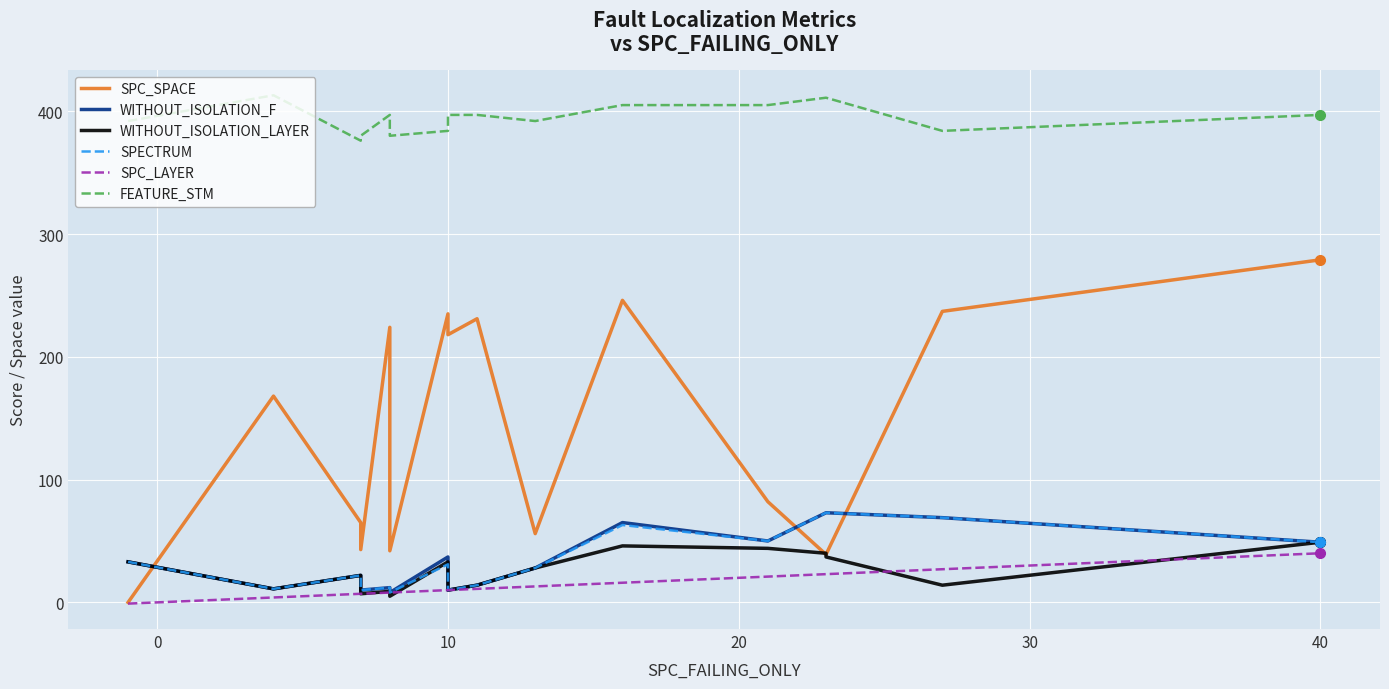

Reading left to right, what are all the values shown in this chart?

SPC_SPACE: 0	0	168	65	43	224	42	235	218	231	56	246	82	39	39	237	279
WITHOUT_ISOLATION_F: 33	33	11	22	10	12	8	37	10	14	28	65	50	73	73	69	49
WITHOUT_ISOLATION_LAYER: 33	33	11	22	7	9	5	33	10	14	28	46	44	40	37	14	49
SPECTRUM: 33	33	11	22	10	12	8	31	10	14	28	63	50	73	73	69	49
SPC_LAYER: -1	-1	4	7	7	8	8	10	10	11	13	16	21	23	23	27	40
FEATURE_STM: 392	392	413	376	380	397	380	384	397	397	392	405	405	411	411	384	397